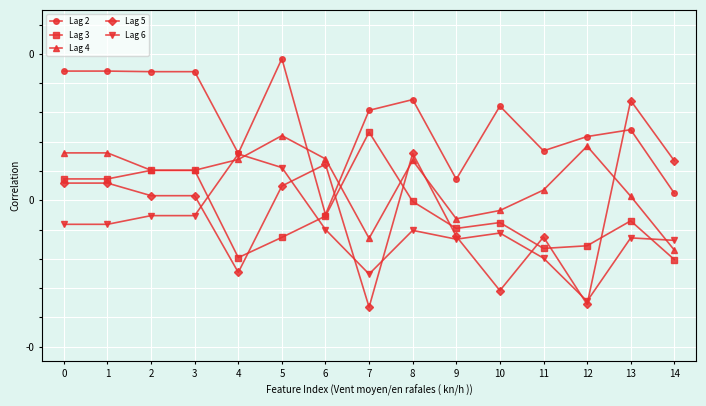

Which series has the largest total across all categories?

Lag 2